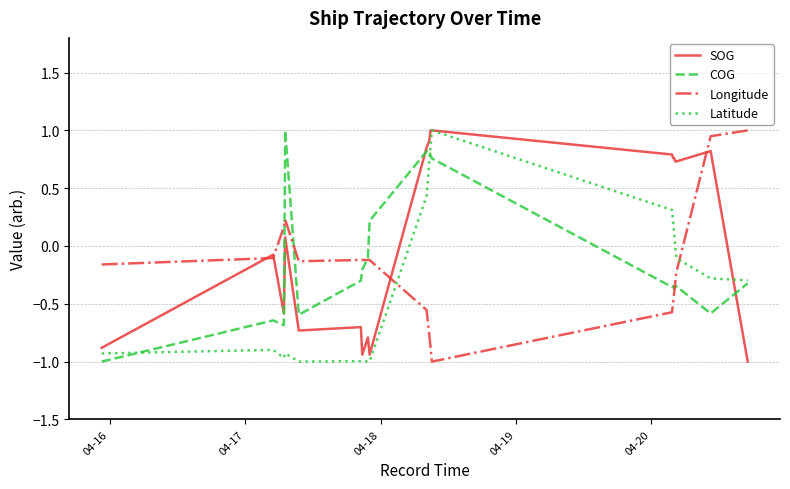

Is this an area chart (filled region under the line)?

No